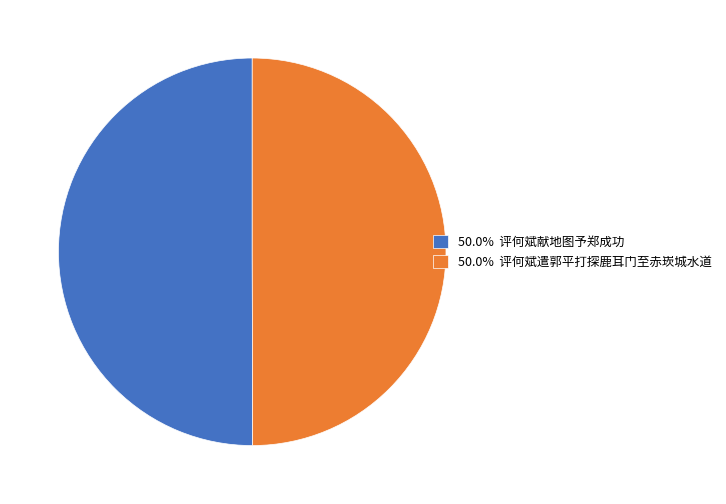

Do 50.0% 评何斌献地图予郑成功 and 50.0% 评何斌遣郭平打探鹿耳门至赤崁城水道 together represent more than half of the pie?

Yes